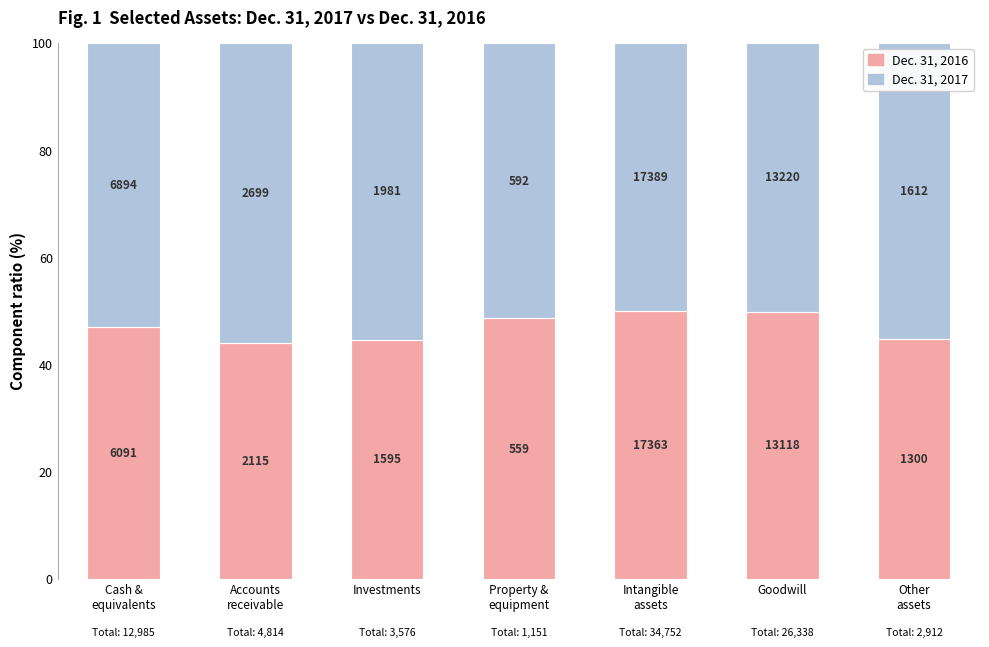

What is the sum of the Dec. 31, 2016 values at Goodwill and Accounts
receivable?

93.7